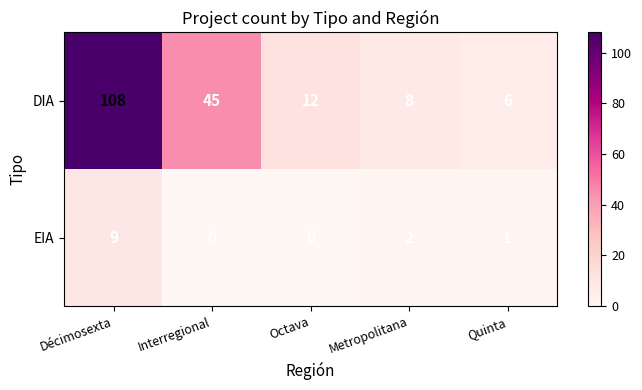

At which label is EIA closest to 4?

Metropolitana